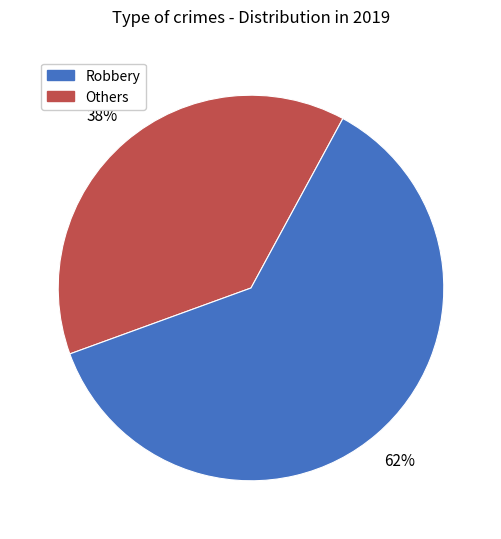

Does any single category account for the majority?

Yes